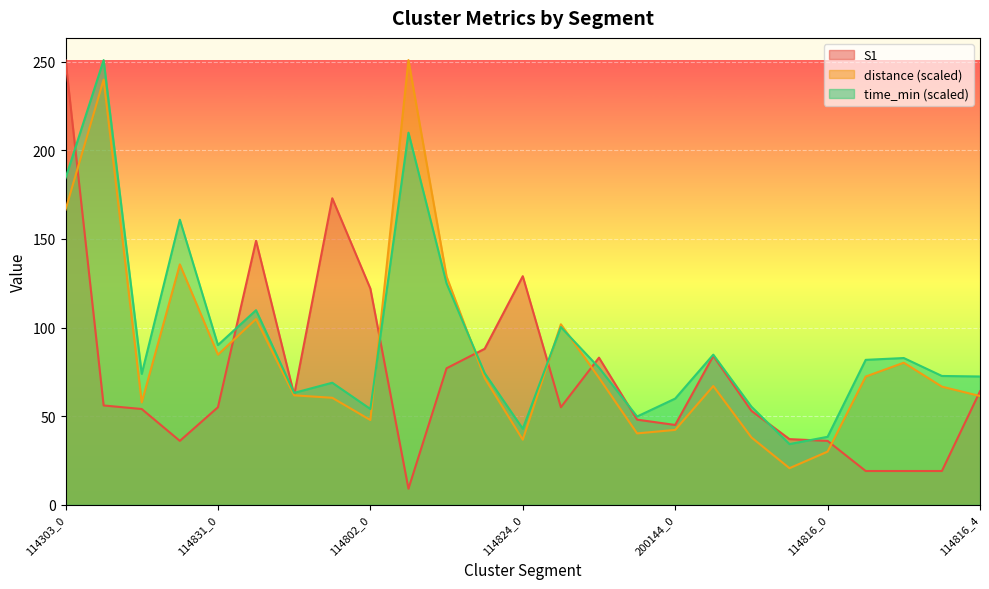

How many intersections are there between time_min and S1?

11